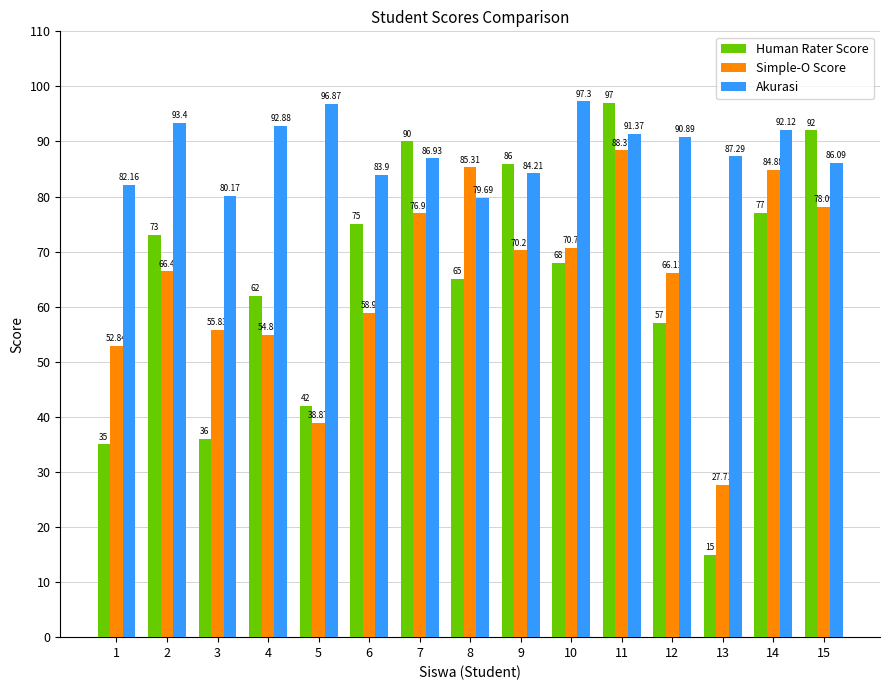

The value of Simple-O Score at 12 is 90.3. True or false?

False